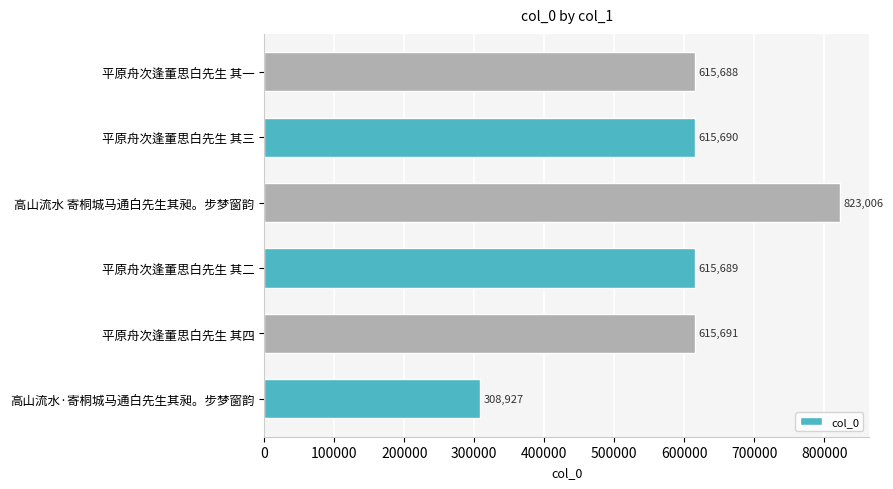

What is the average value?

599115